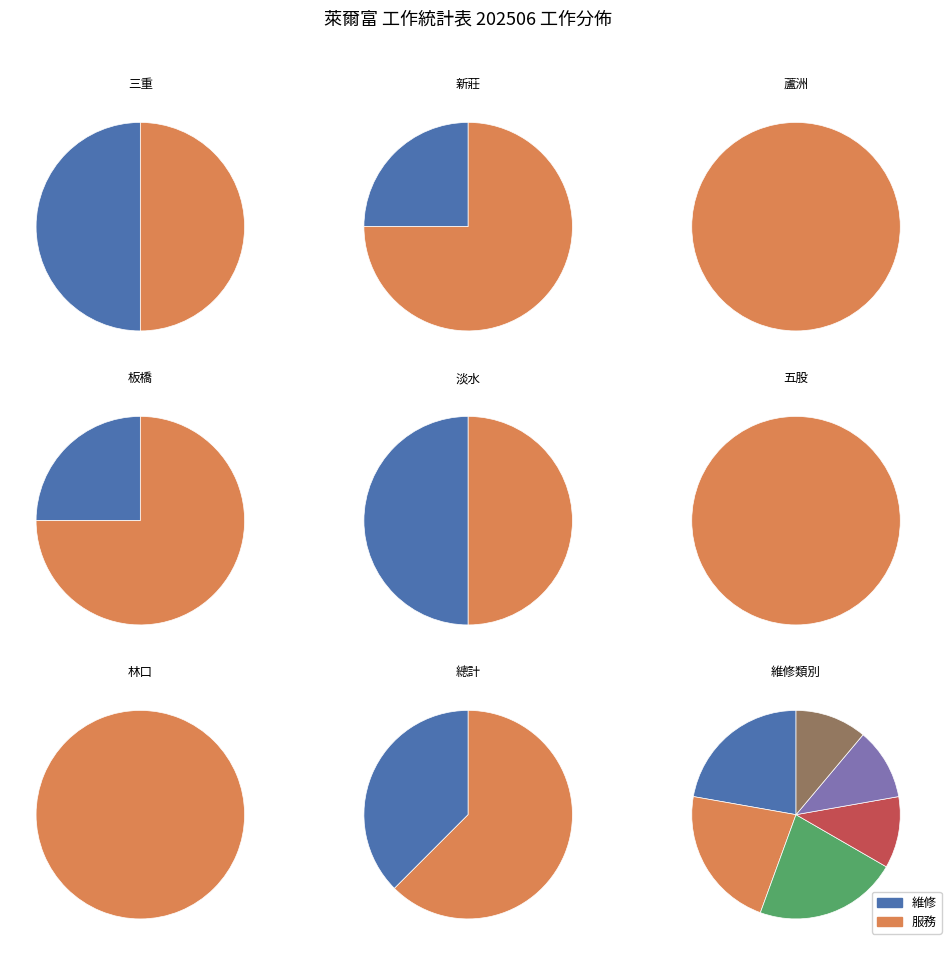

How many segments does this pie chart have?

24